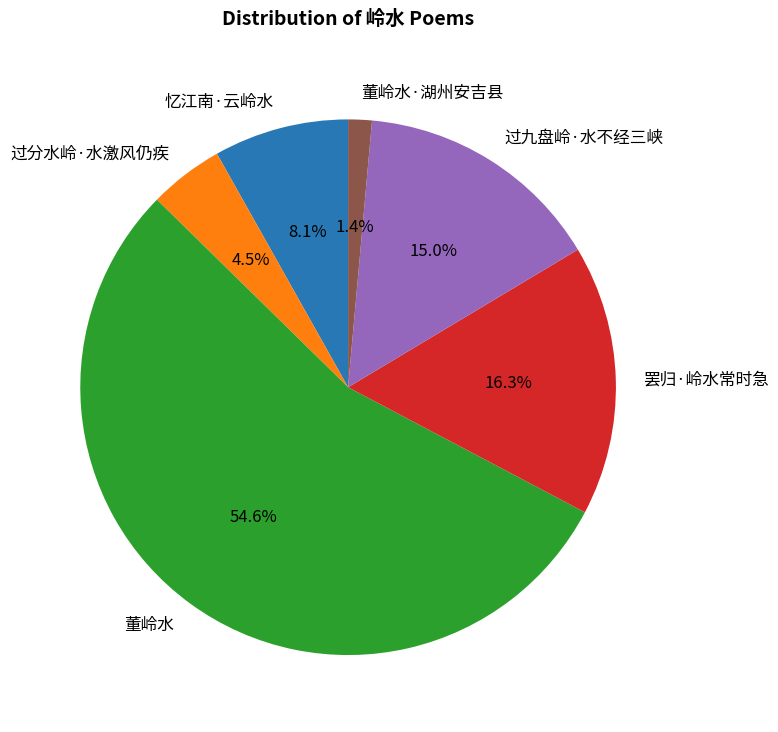

Does 董岭水·湖州安吉县 account for over 50% of the chart?

No